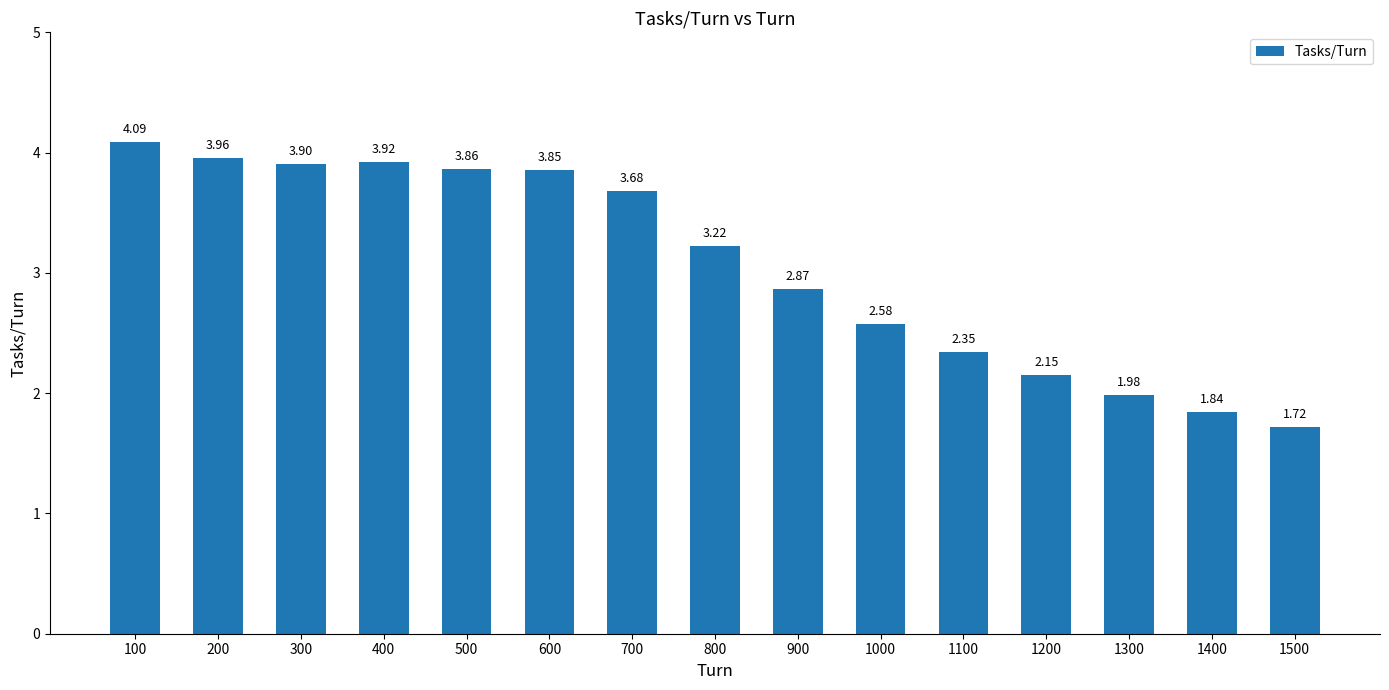

Are the bars horizontal?

No